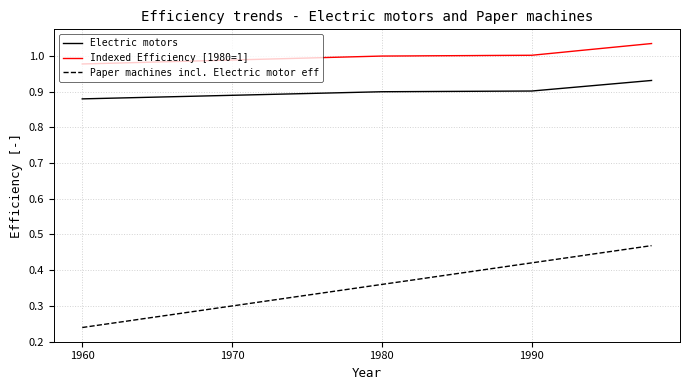

Rank the series by their average value, from highest to lowest.

Indexed Efficiency [1980=1], Electric motors, Paper machines incl. Electric motor eff